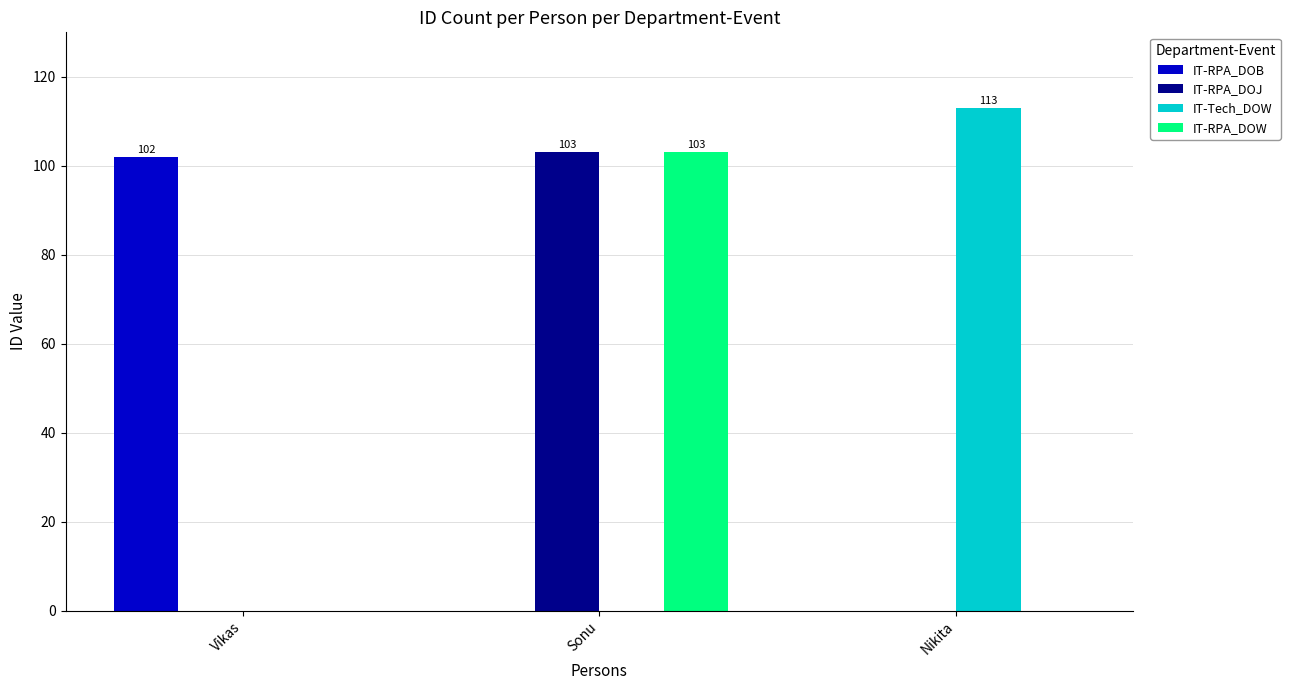

At which label does IT-RPA_DOW reach its peak?

Sonu